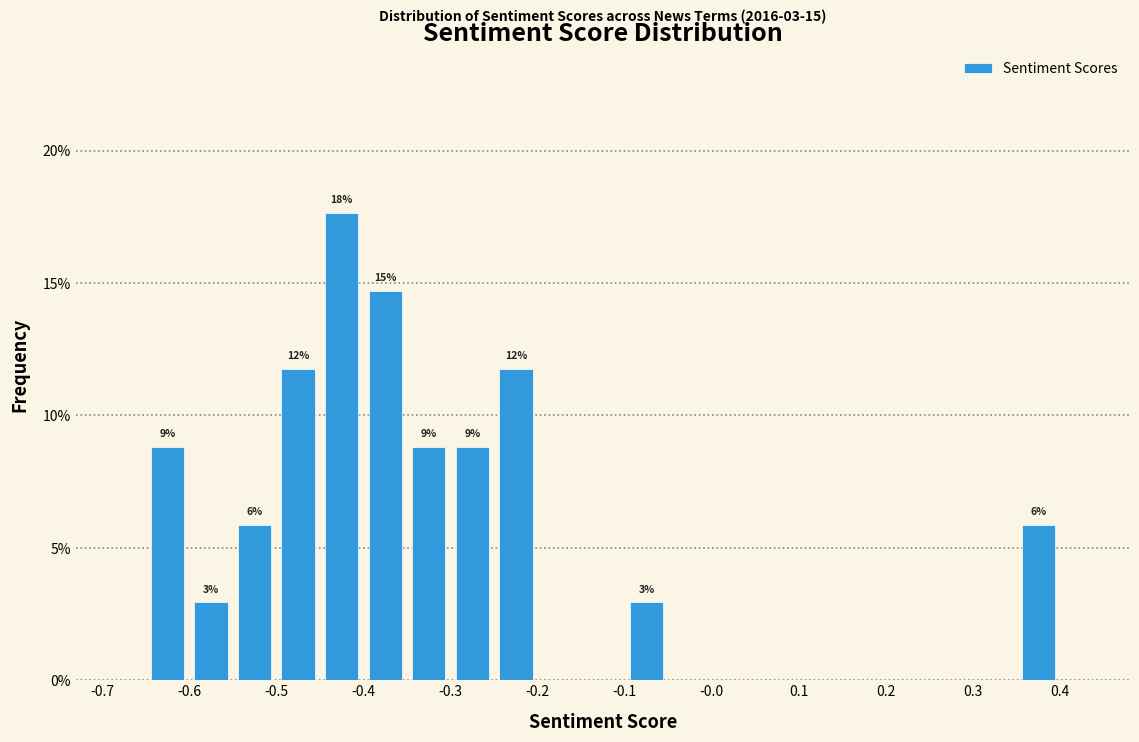

Which range on the x-axis has the tallest bar?

-0.45 to -0.40